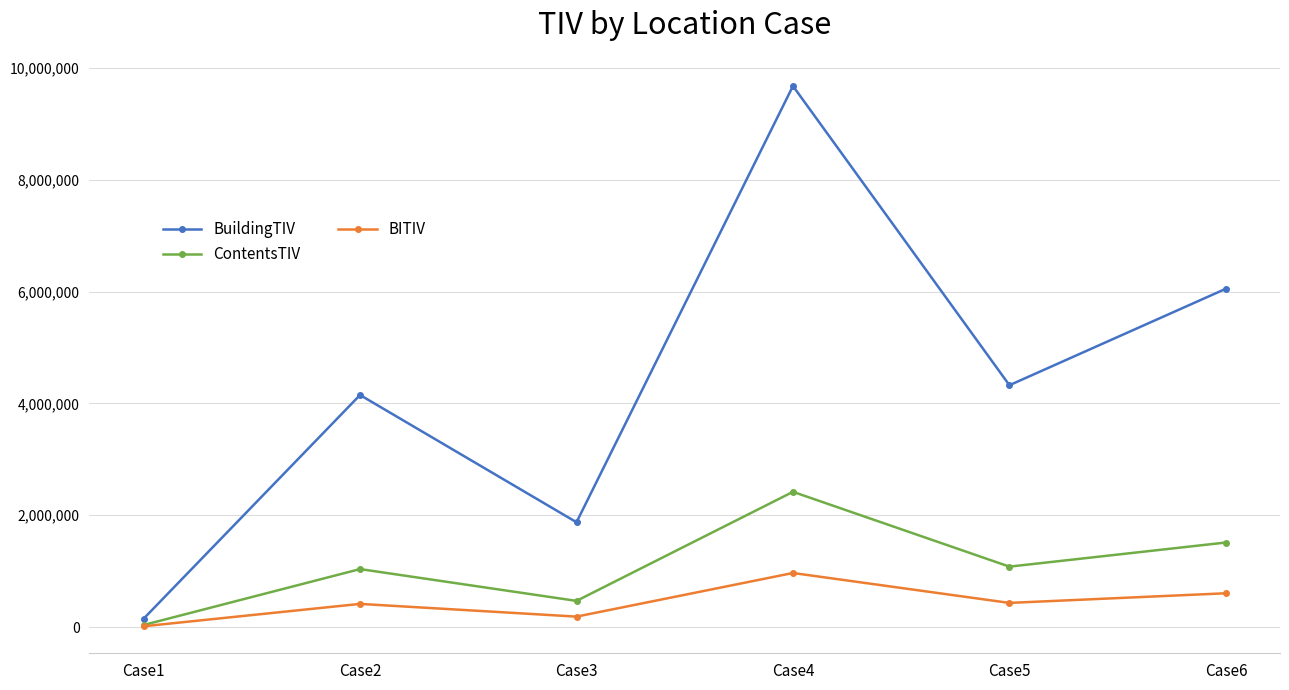

At which category does the chart reach its peak across all series?

Case4